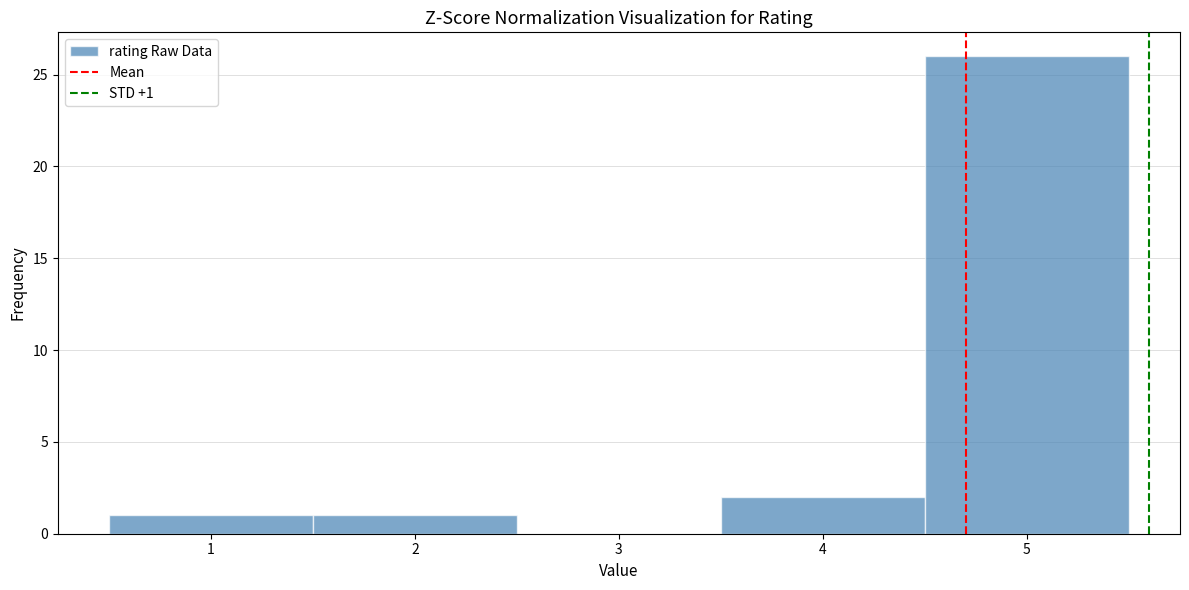

Over which range of the x-axis is the bar tallest?

4.5 to 5.5